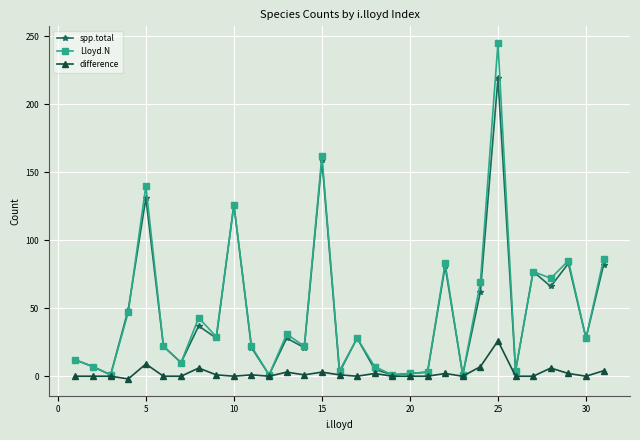

Is this an area chart (filled region under the line)?

No